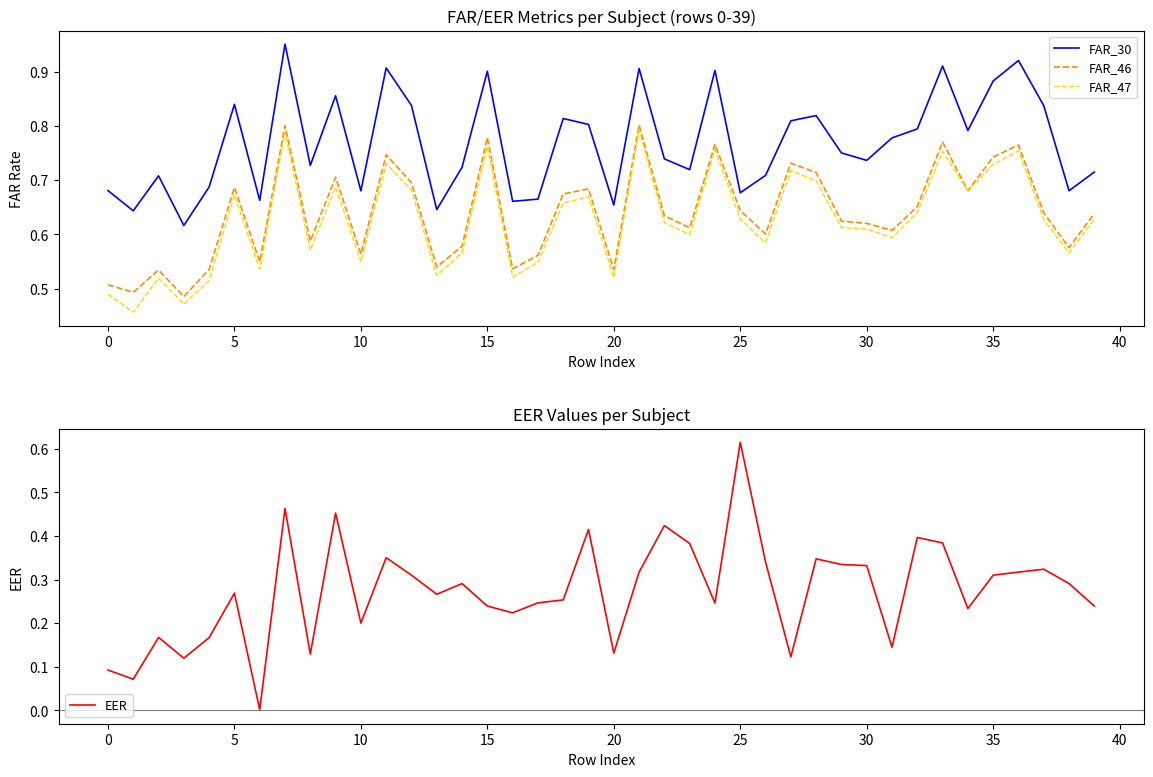

True or false: FAR_47 and FAR_30 cross at least once.

False